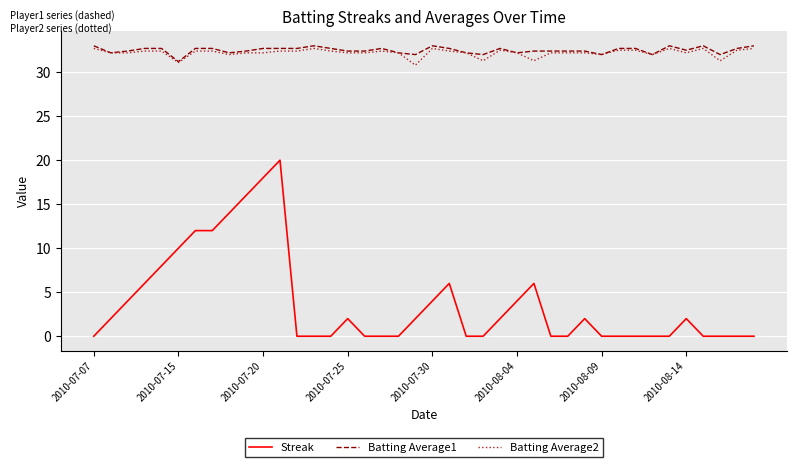

Which series has the largest range (max minus min)?

Streak